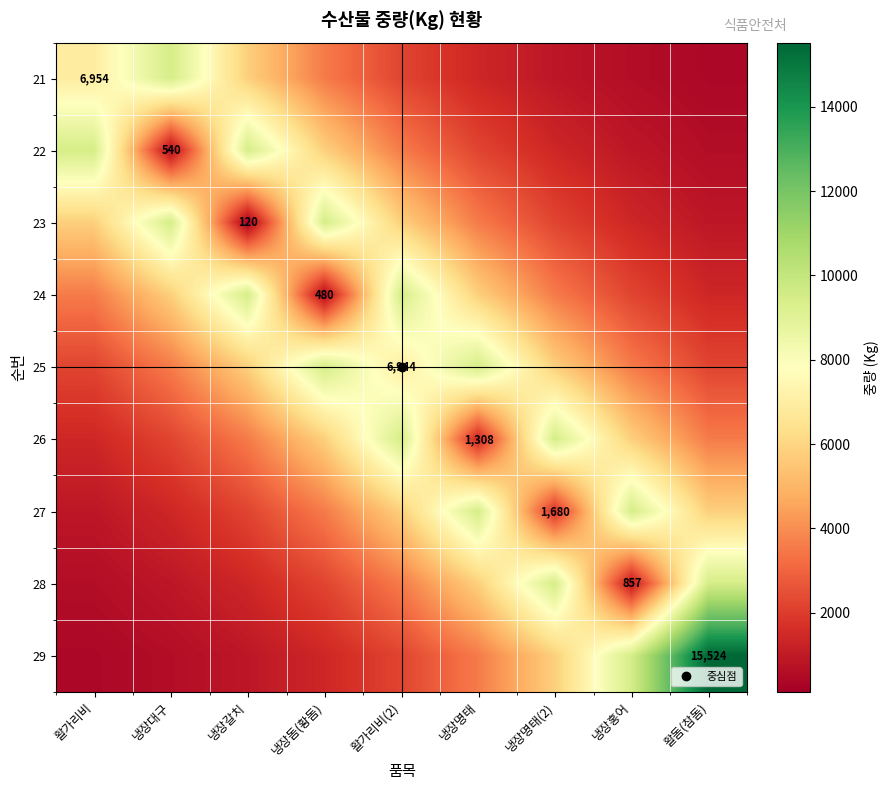

What is the total value across all series at 활가리비(2)?

48967.2